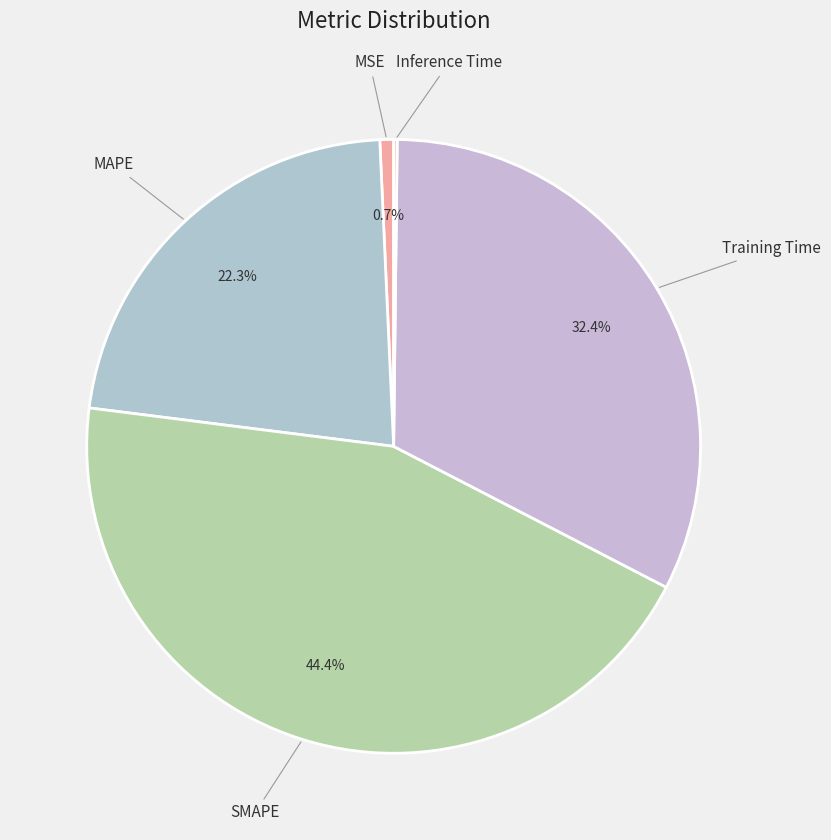

True or false: MSE accounts for 11% of the total.

False